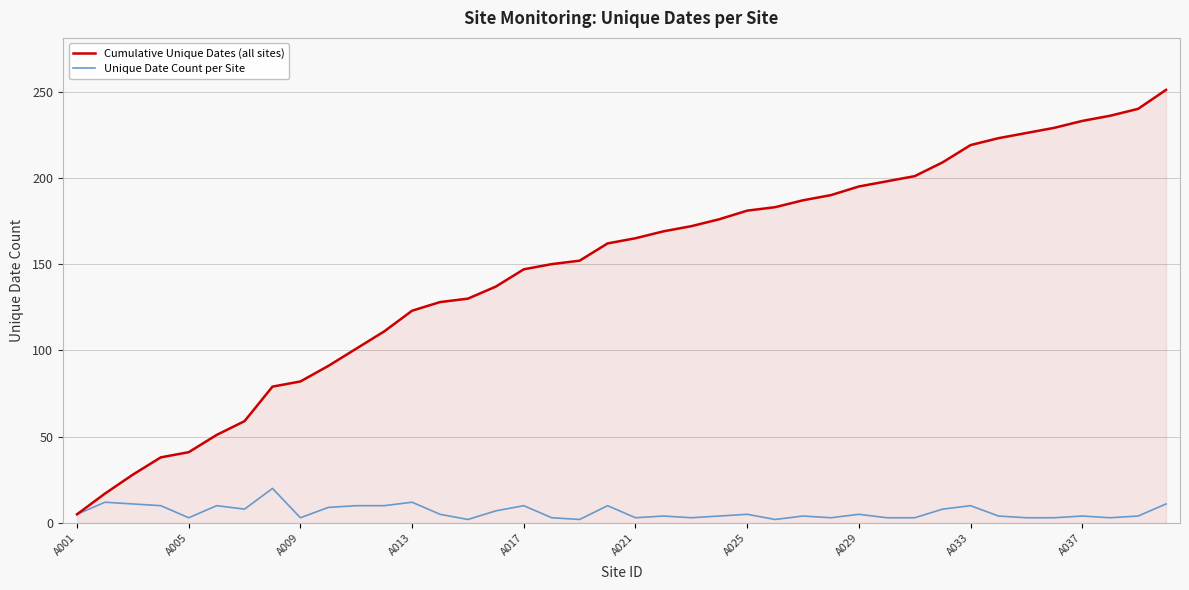

Count the number of categories in the chart.

40